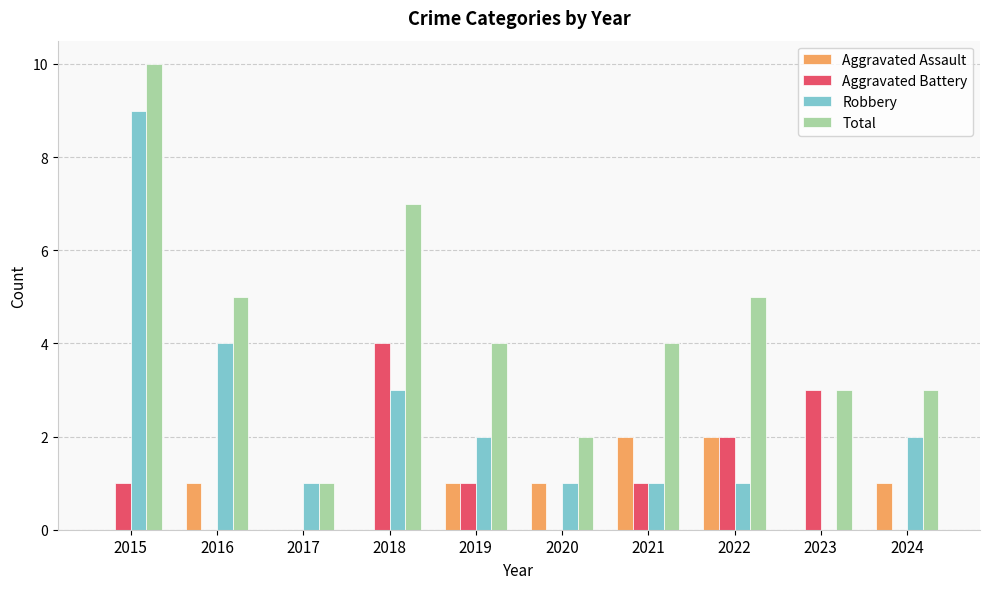

What is the total value across all series at 2023?

6